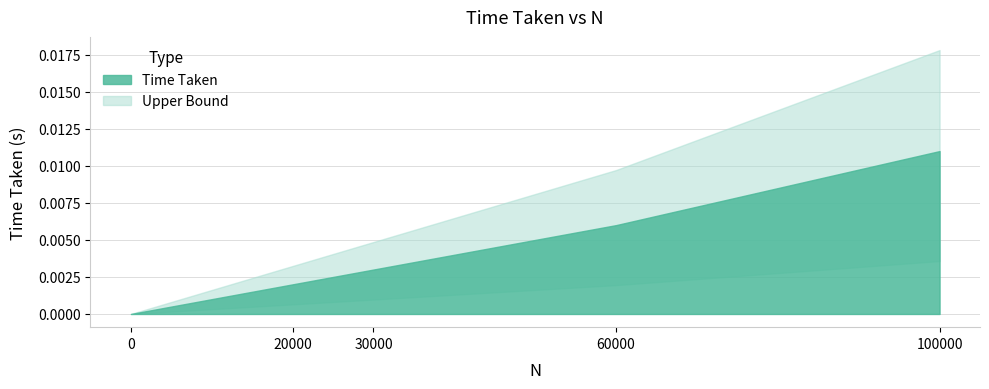

List the labels in order of value, largest first.

100000, 60000, 30000, 20000, 0